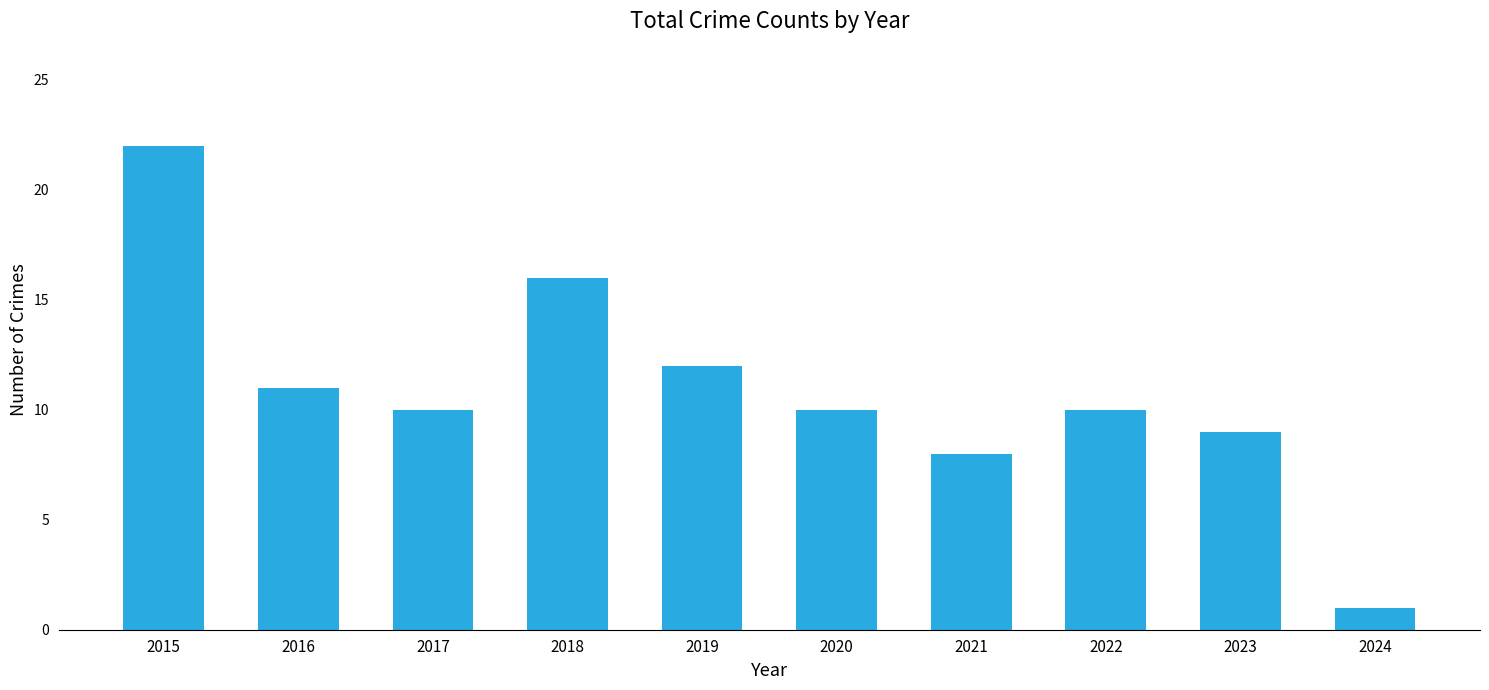

How many categories are shown in the chart?

10